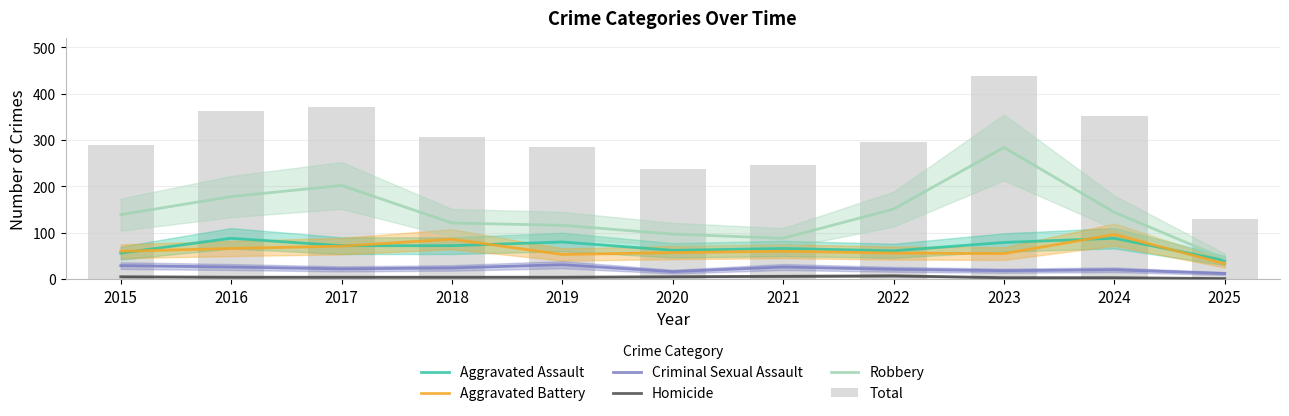

List the labels in order of Aggravated Battery value, largest first.

2024, 2018, 2017, 2016, 2015, 2021, 2020, 2022, 2023, 2019, 2025